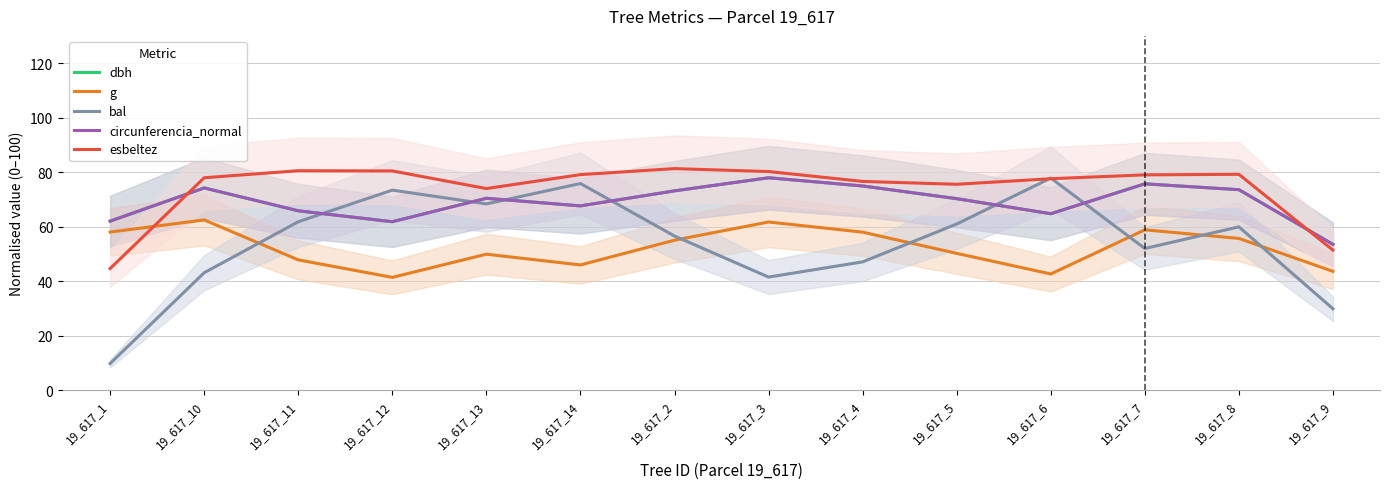

At which label does g reach its minimum?

19_617_12